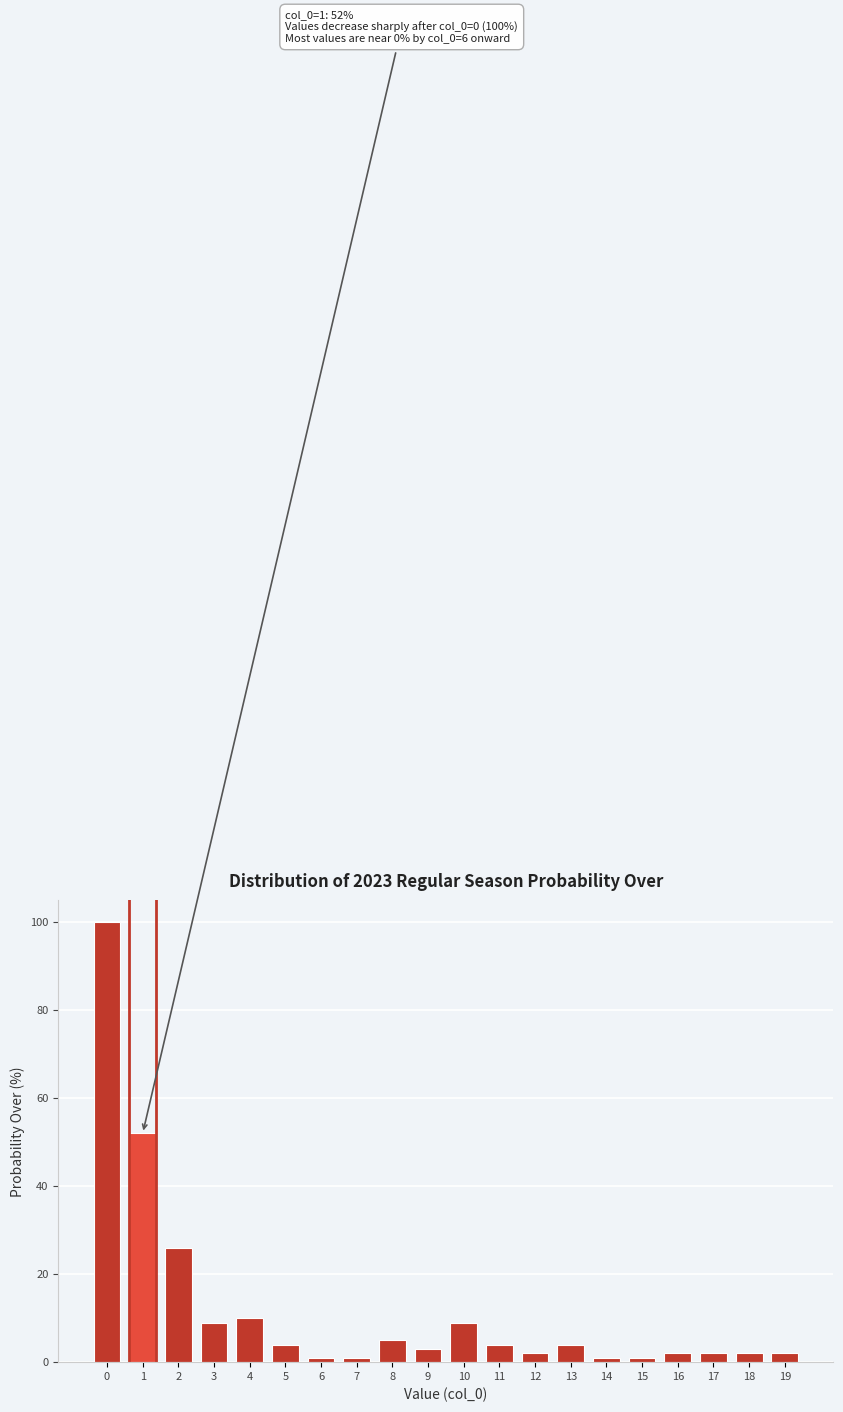

Reading left to right, transcribe all the data shown in this chart.

0=100	1=52	2=26	3=9	4=10	5=4	6=1	7=1	8=5	9=3	10=9	11=4	12=2	13=4	14=1	15=1	16=2	17=2	18=2	19=2